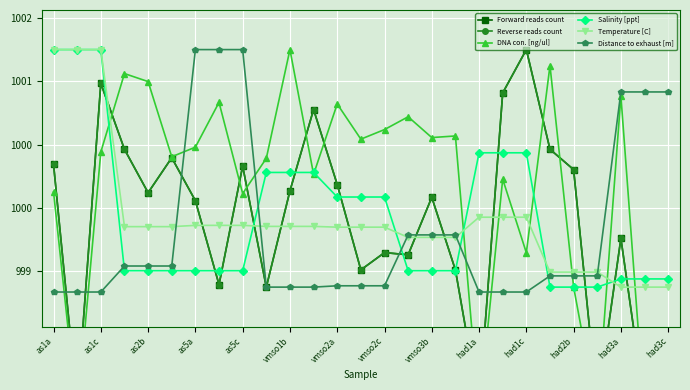

Reading left to right, list all the values displayed in this chart.

Forward reads count: 1000.6	997.5	1001.6	1000.7	1000.2	1000.6	1000.1	999.0	1000.5	999.0	1000.2	1001.2	1000.3	999.2	999.4	999.4	1000.1	999.2	997.5	1001.5	1002.0	1000.7	1000.5	997.5	999.6	997.5	997.5
Reverse reads count: 1000.6	997.5	1001.6	1000.7	1000.2	1000.6	1000.1	999.0	1000.5	999.0	1000.2	1001.2	1000.3	999.2	999.4	999.4	1000.1	999.2	997.5	1001.5	1002.0	1000.7	1000.5	997.5	999.6	997.5	997.5
DNA con. [ng/ul]: 1000.2	997.4	1000.7	1001.7	1001.6	1000.6	1000.8	1001.3	1000.2	1000.6	1002.0	1000.4	1001.3	1000.9	1001.0	1001.2	1000.9	1000.9	997.4	1000.4	999.4	1001.8	999.0	997.4	1001.4	997.4	997.4
Salinity [ppt]: 1002.0	1002.0	1002.0	999.2	999.2	999.2	999.2	999.2	999.2	1000.4	1000.4	1000.4	1000.1	1000.1	1000.1	999.2	999.2	999.2	1000.7	1000.7	1000.7	999.0	999.0	999.0	999.1	999.1	999.1
Temperature [C]: 1002.0	1002.0	1002.0	999.8	999.8	999.8	999.8	999.8	999.8	999.8	999.8	999.8	999.8	999.8	999.8	999.6	999.6	999.6	999.9	999.9	999.9	999.2	999.2	999.2	999.0	999.0	999.0
Distance to exhaust [m]: 998.9	998.9	998.9	999.3	999.3	999.3	1002.0	1002.0	1002.0	999.0	999.0	999.0	999.0	999.0	999.0	999.7	999.7	999.7	998.9	998.9	998.9	999.1	999.1	999.1	1001.5	1001.5	1001.5